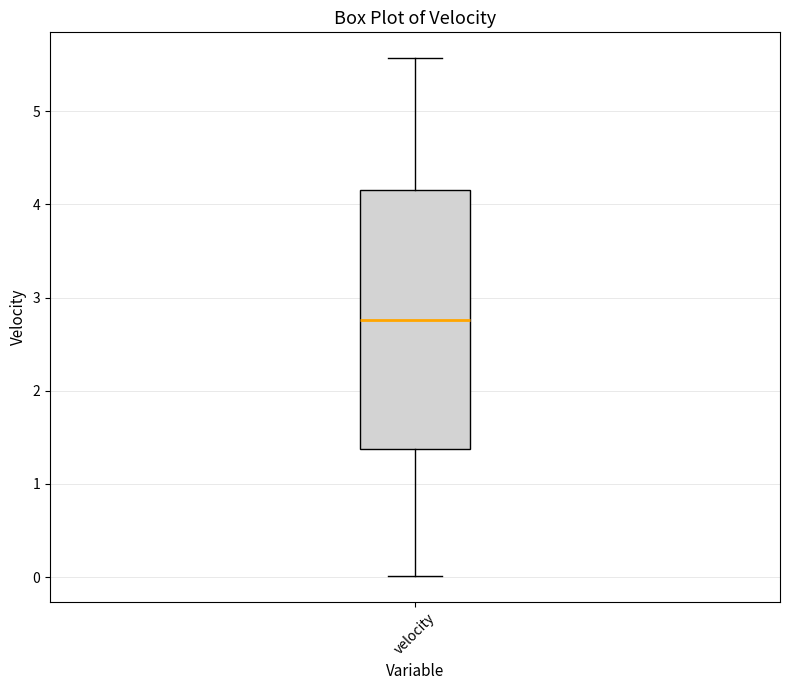

Where does the lower whisker of the box for velocity end on the y-axis? The values are not printed on the chart, so give them approximately, as read against the axis.

0.0